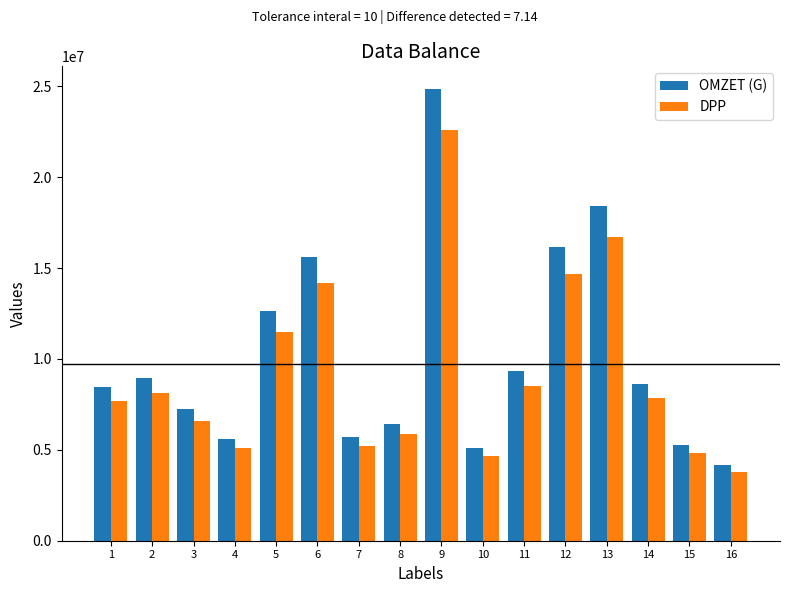

Is it true that OMZET (G) equals 2839902.0 at 15?

False